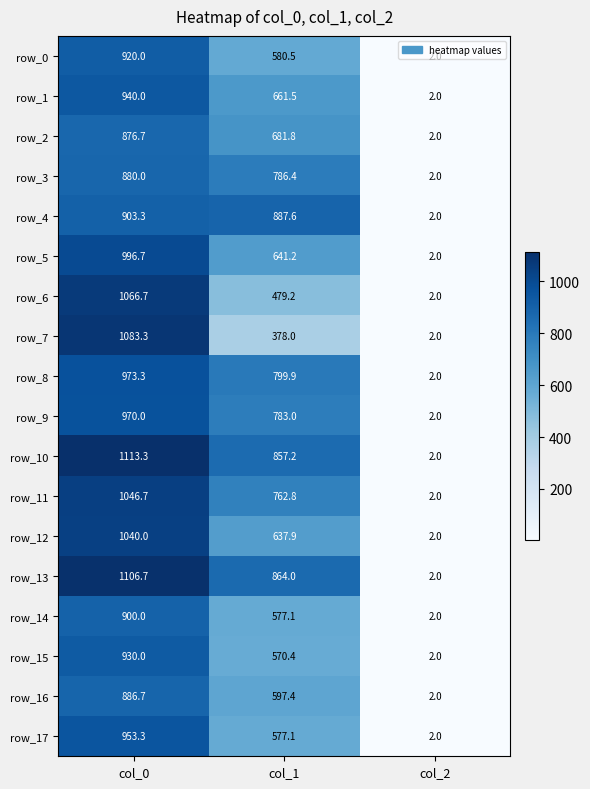

List the series in order of their peak value, lowest first.

row_2, row_3, row_16, row_14, row_4, row_0, row_15, row_1, row_17, row_9, row_8, row_5, row_12, row_11, row_6, row_7, row_13, row_10